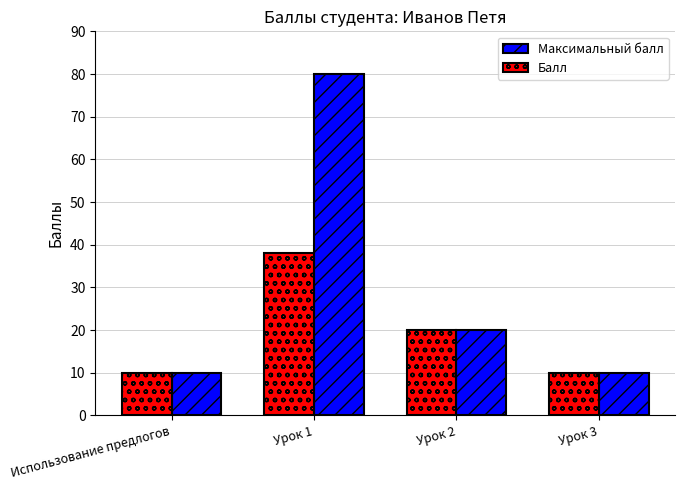

Rank the series by their maximum value, from lowest to highest.

Балл, Максимальный балл